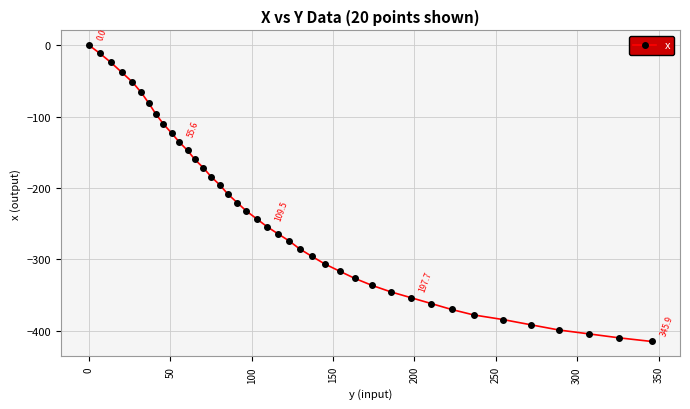

How many lines are shown in the chart?

1